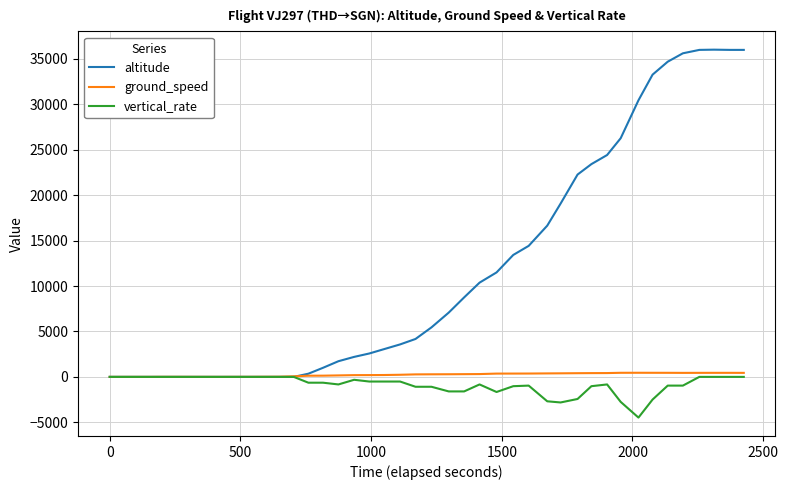

Is it true that vertical_rate equals -229 at 14?

False